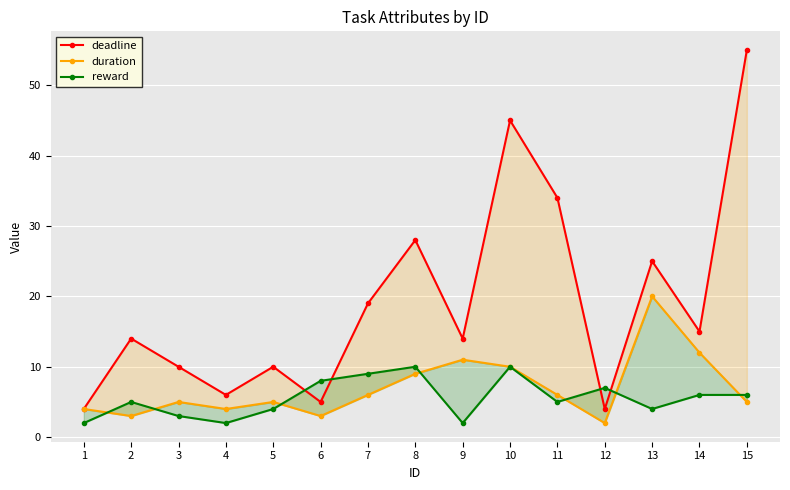

True or false: duration and deadline intersect in this chart.

False